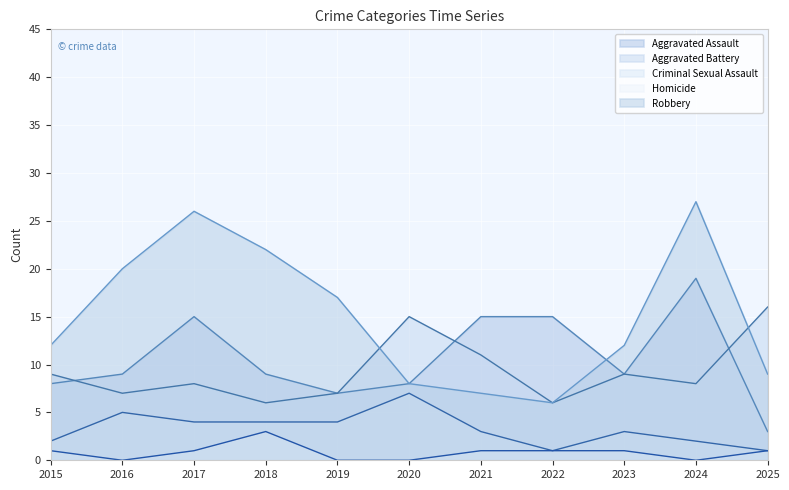

Which series has the widest spread of values?

Robbery